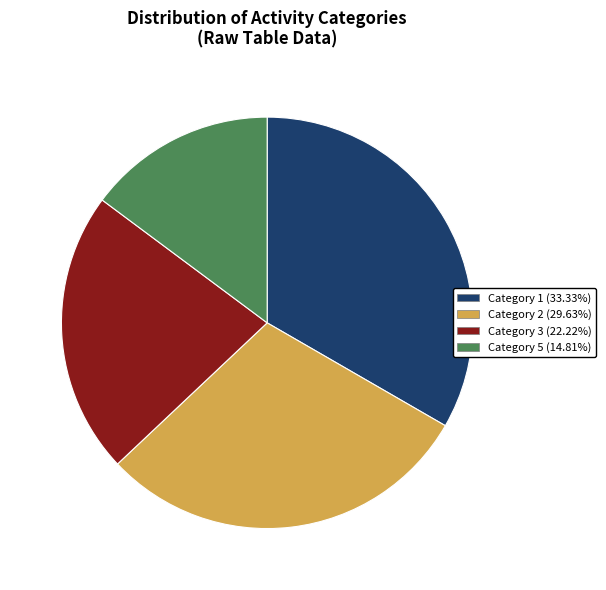

What is the ratio of the value at Category 3 (22.22%) to the value at Category 2 (29.63%)?

0.8